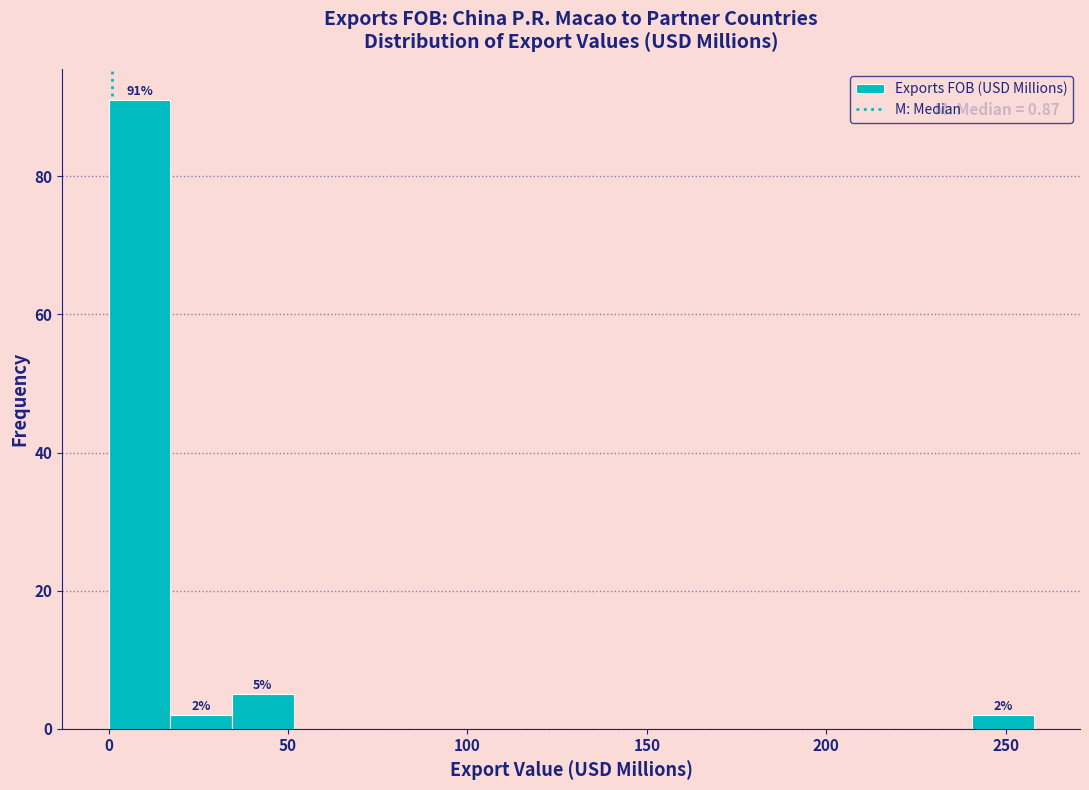

Around what value on the x-axis is the tallest bar? Give the approximate position of its centre, as read against the axis.

10